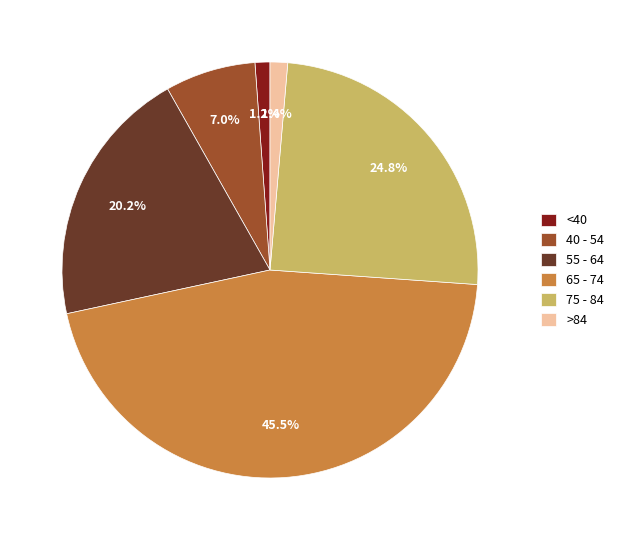

Is there any slice that represents more than half of the pie?

No